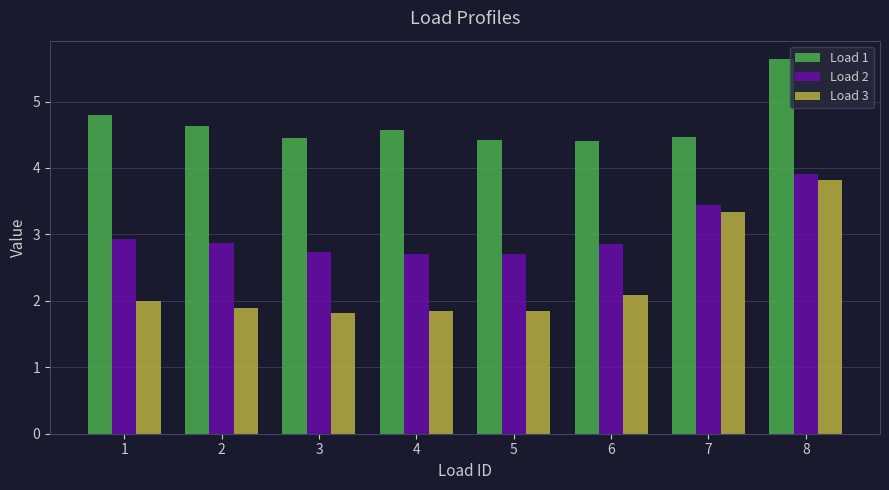

What is the difference between the Load 2 values at 7 and 8?

0.5